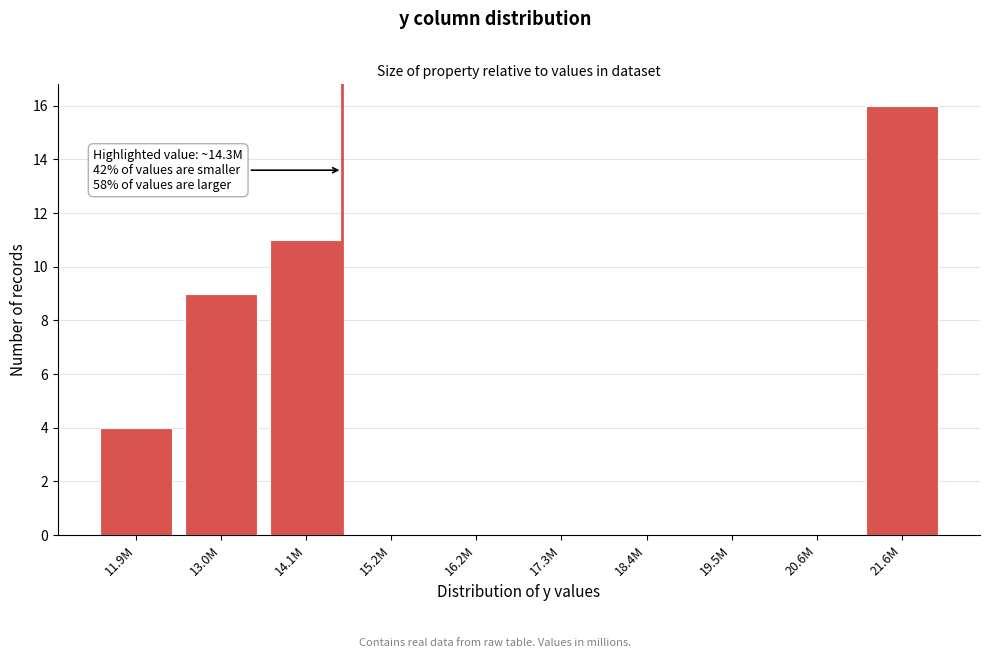

Reading left to right, extract all data points from this chart.

11.9M=4	13.0M=9	14.1M=11	15.2M=0	16.2M=0	17.3M=0	18.4M=0	19.5M=0	20.6M=0	21.6M=16